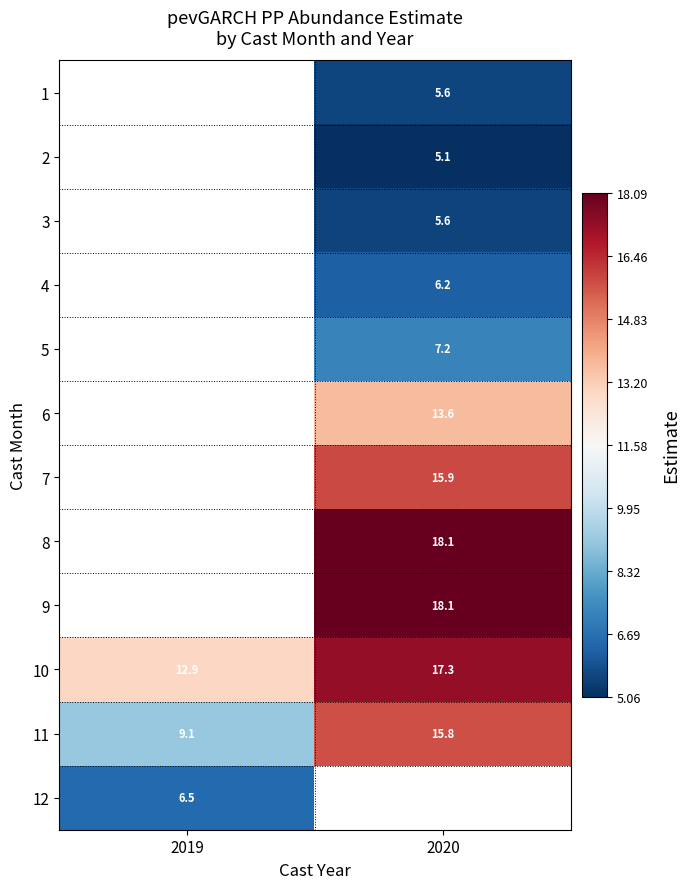

True or false: 4 has a value of 10.8 at 2020.

False